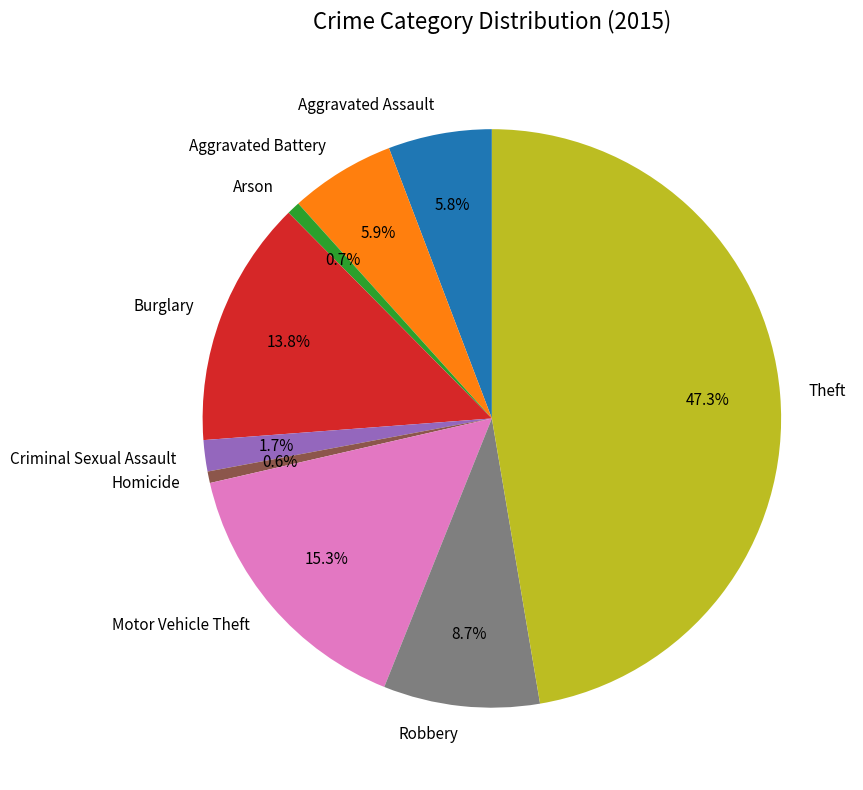

What is the ratio of the value at Aggravated Battery to the value at Arson?

8.0